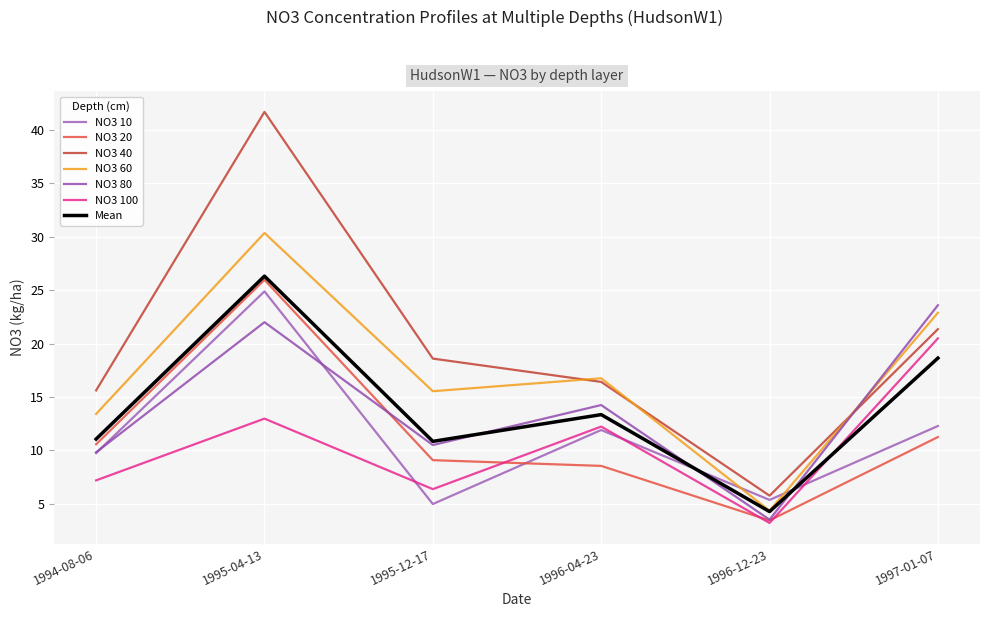

List the labels in order of NO3 100 value, smallest first.

1996-12-23, 1995-12-17, 1994-08-06, 1996-04-23, 1995-04-13, 1997-01-07